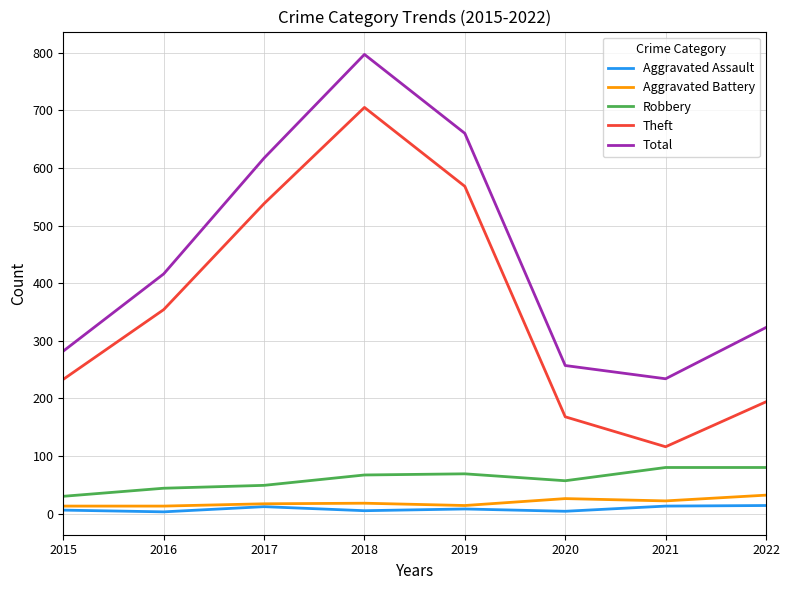

True or false: Total and Aggravated Assault intersect in this chart.

False